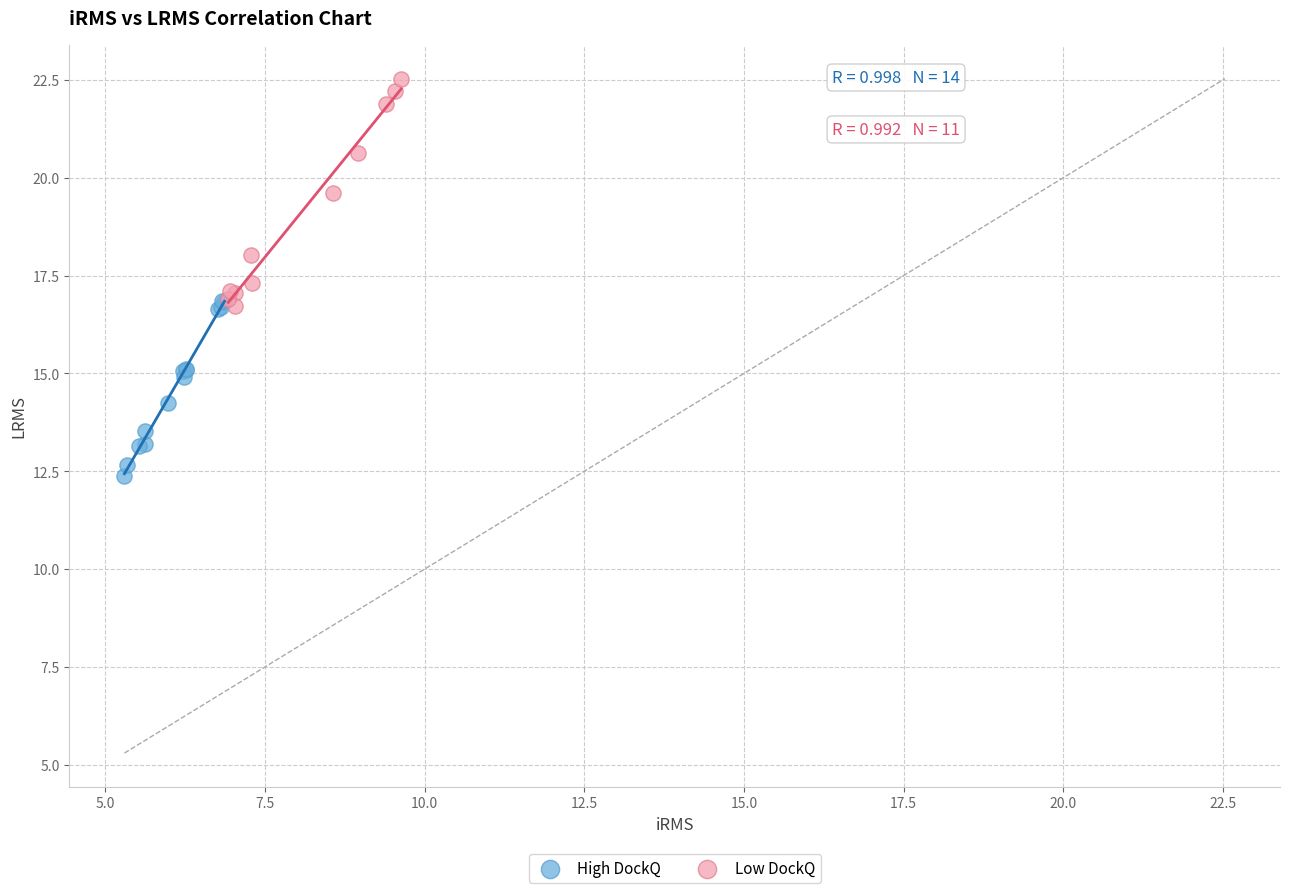

What are all the series names shown in the legend?

High DockQ, Low DockQ